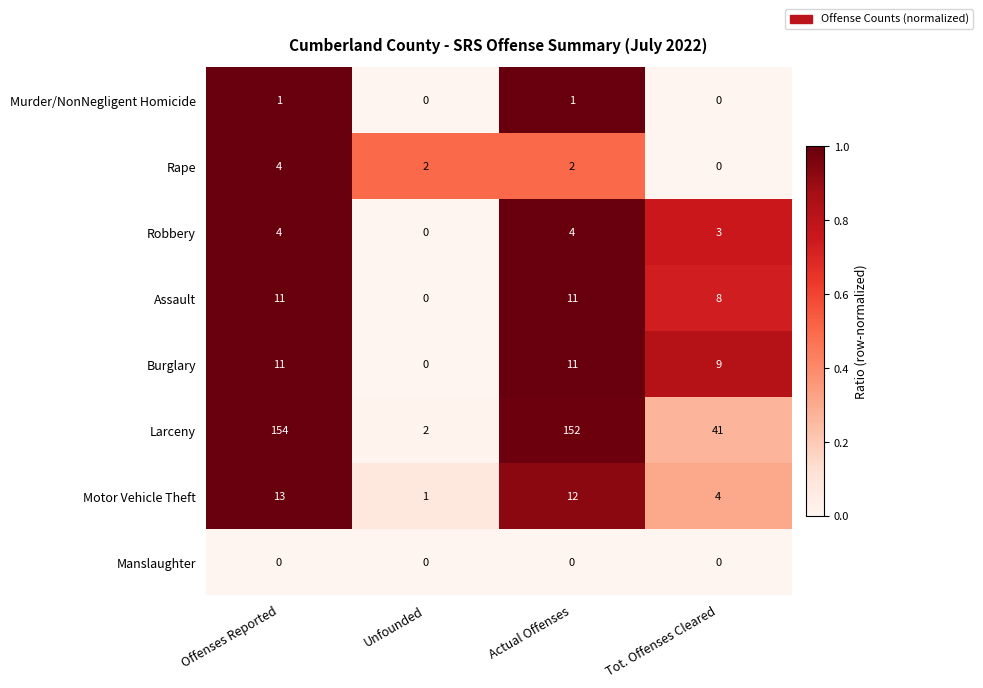

True or false: Manslaughter has a value of 0 at Offenses Reported.

True